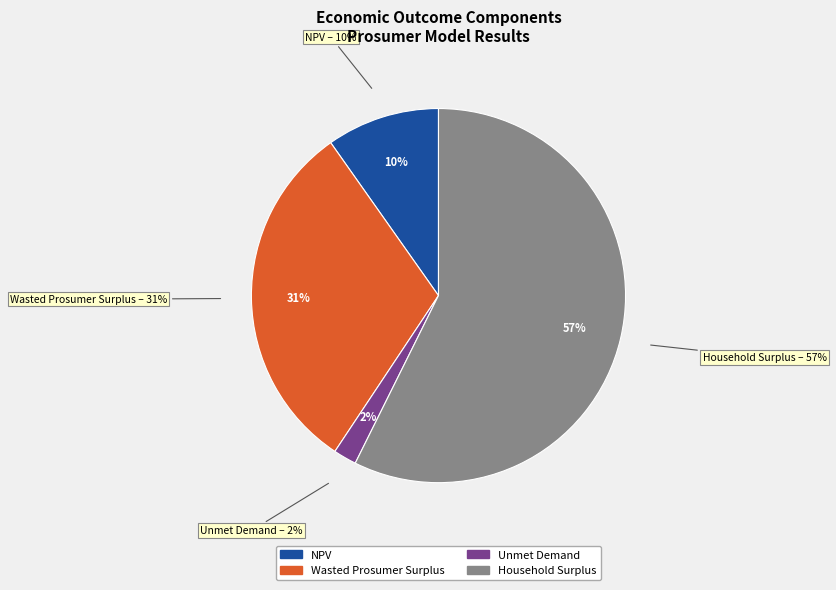

To the nearest percent, what is the difference between the Household Surplus and Unmet Demand slice percentages?

55%